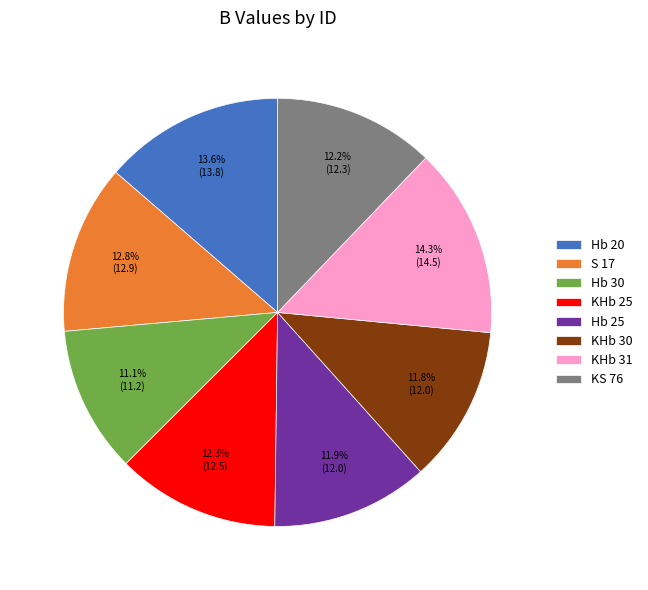

To the nearest percent, what percentage of the pie is KHb 25?

12%